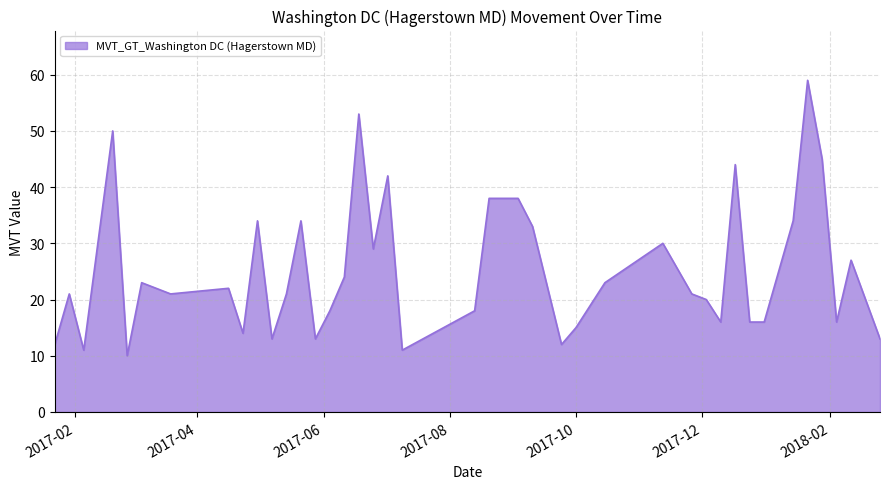

What is the average value?

25